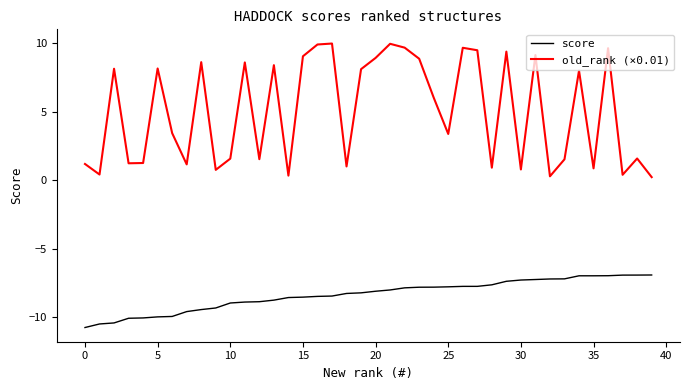

What is the highest value of the score series?

-6.9